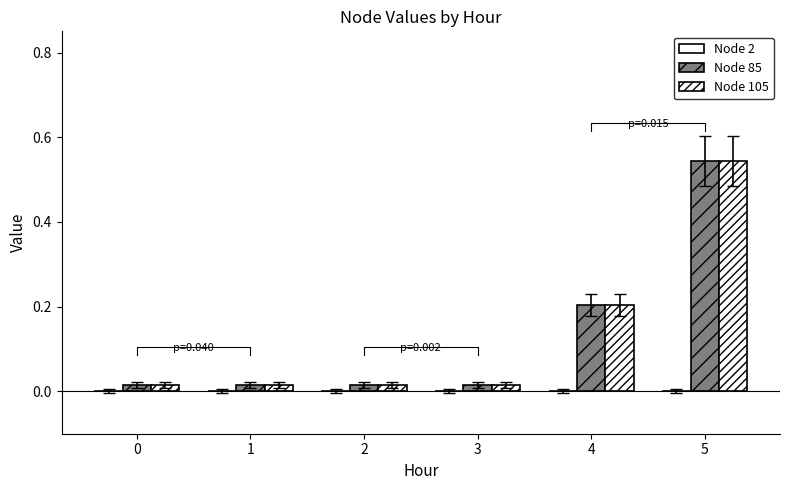

Reading left to right, extract all data points from this chart.

Node 2: 0.0	0.0	0.0	0.0	0.0	0.0
Node 85: 0.0	0.0	0.0	0.0	0.2	0.5
Node 105: 0.0	0.0	0.0	0.0	0.2	0.5